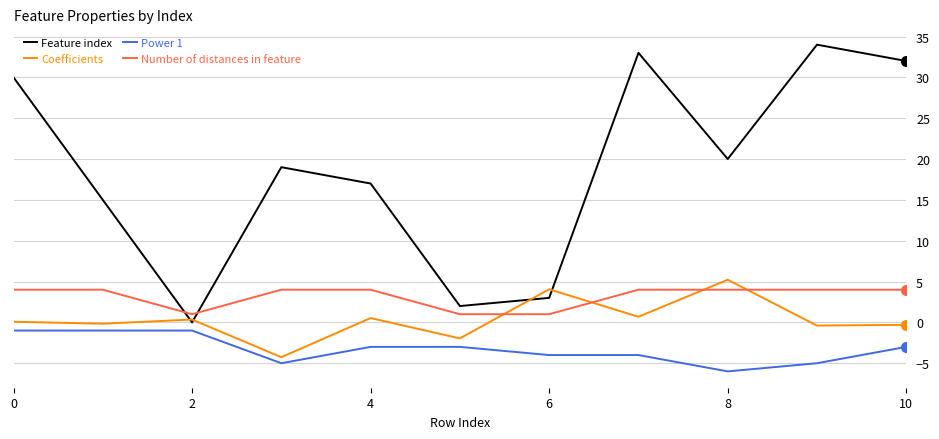

After their last crossing, which series has the higher values: Coefficients or Number of distances in feature?

Number of distances in feature